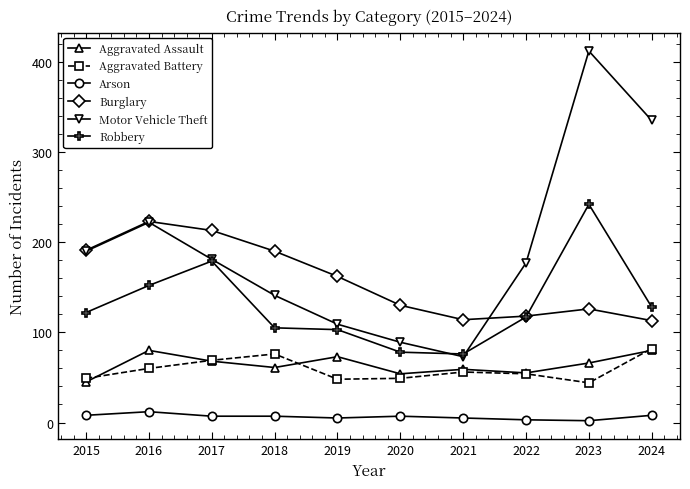

What is the spread (max minus min) of values at 2017?

206